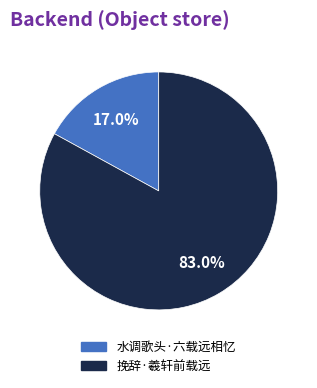

To the nearest percent, what portion does 挽辞·羲轩前载远 represent?

83%